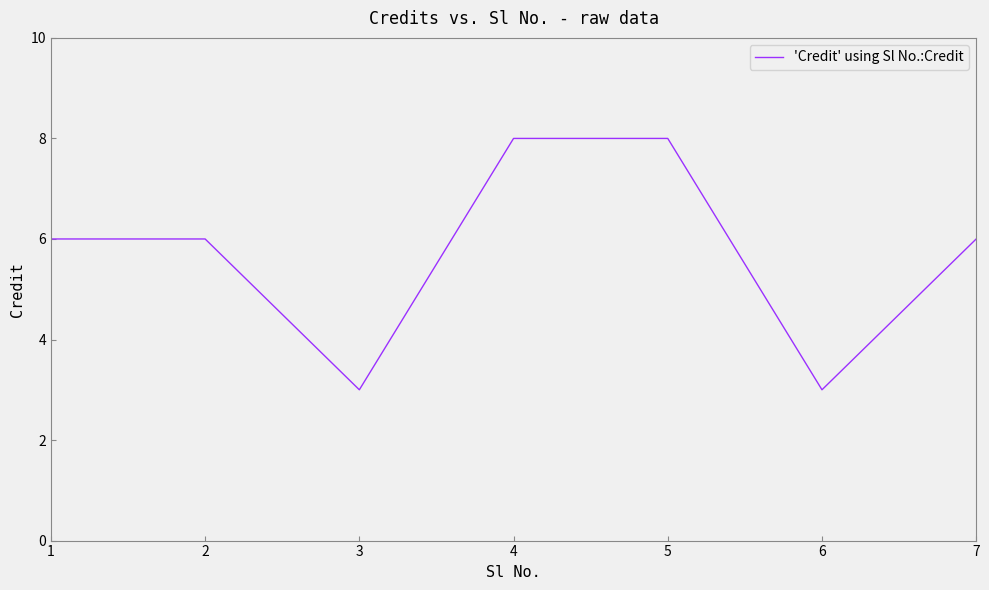

The chart shows a value of 6 at 5. True or false?

False